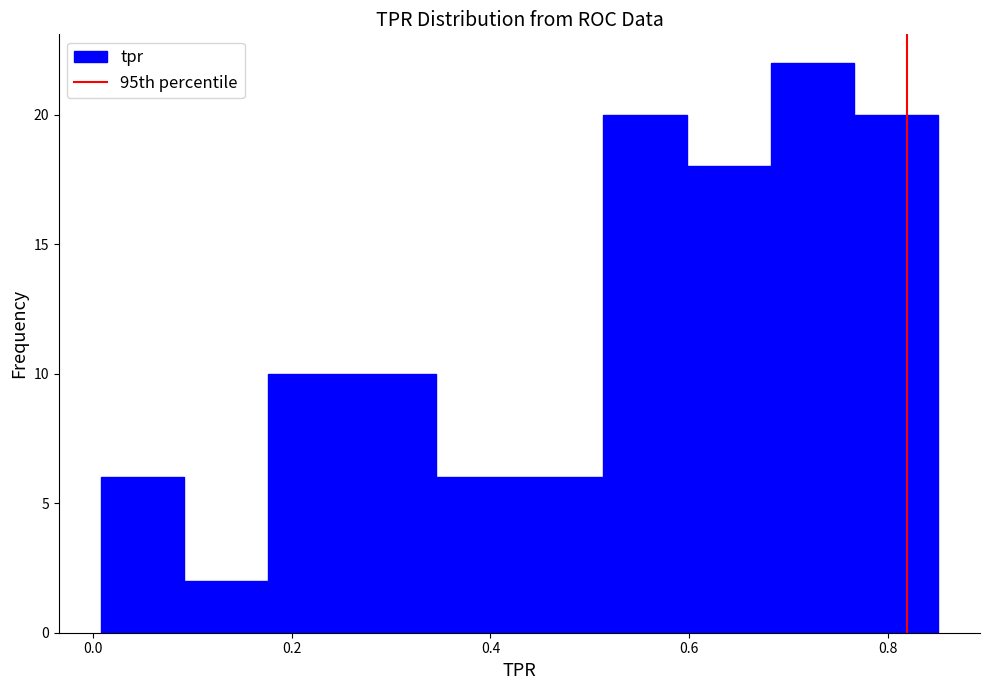

Reading left to right, transcribe this chart: for each bar, give the range it covers on the x-axis and its height. Neither the bar edges nor the heights are printed on the chart, so give them approximately, as read against the axes.

0.00 to 0.10: 6
0.10 to 0.18: 2
0.18 to 0.26: 10
0.26 to 0.34: 10
0.34 to 0.42: 6
0.42 to 0.52: 6
0.52 to 0.60: 20
0.60 to 0.68: 18
0.68 to 0.76: 22
0.76 to 0.86: 20